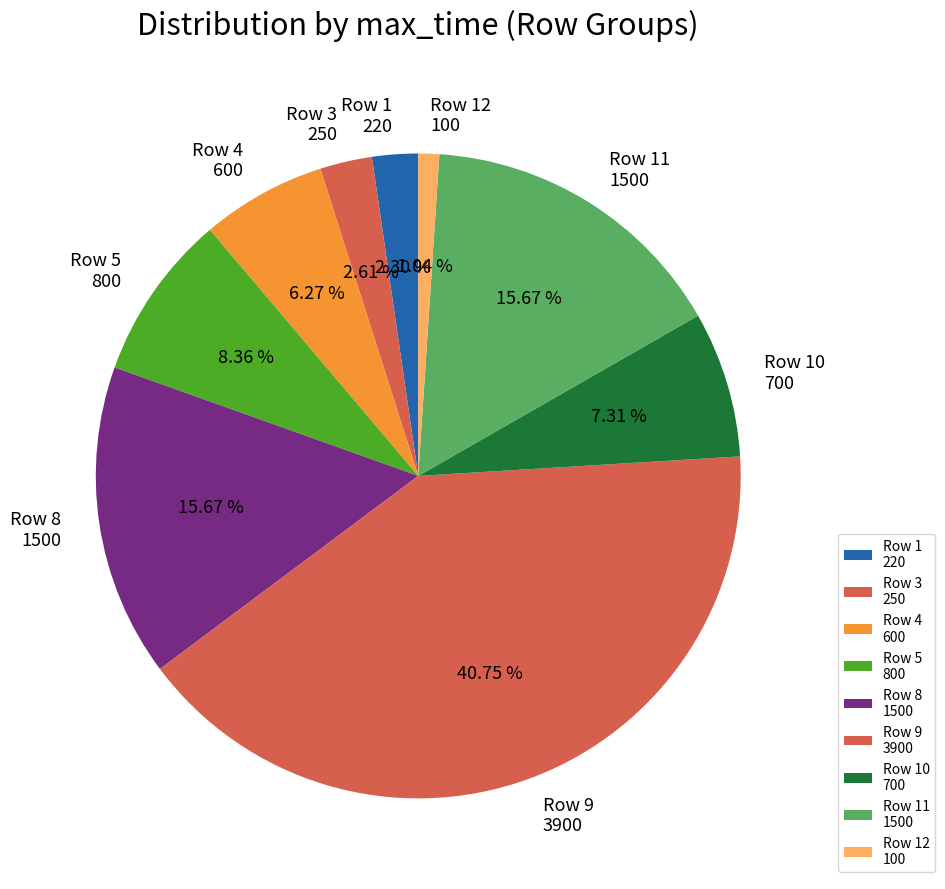

Which has a higher value, Row 4 600 or Row 9 3900?

Row 9 3900